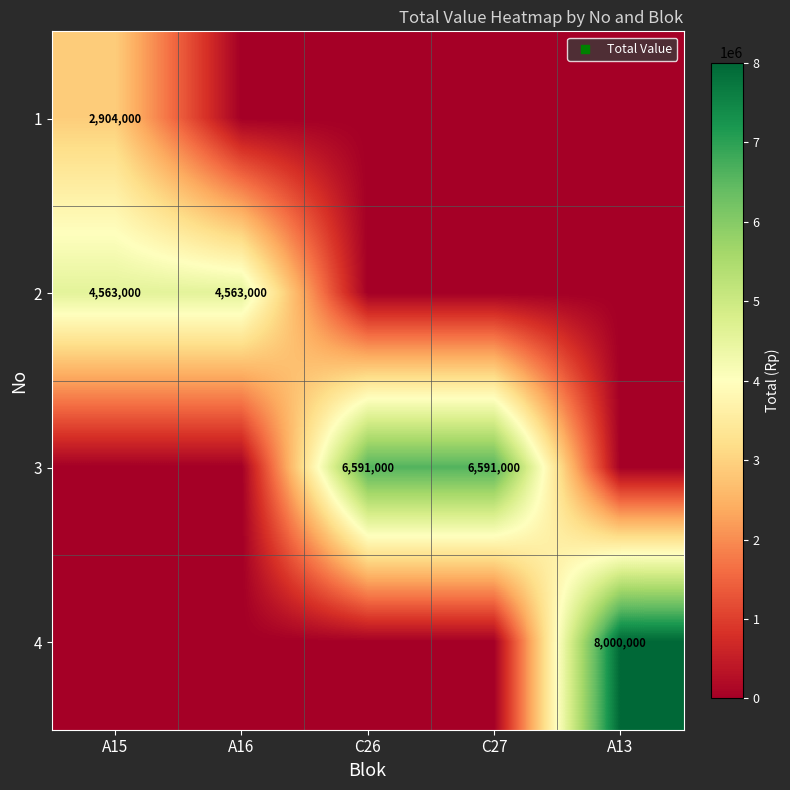

Which has a higher value, A13 or C26?

A13